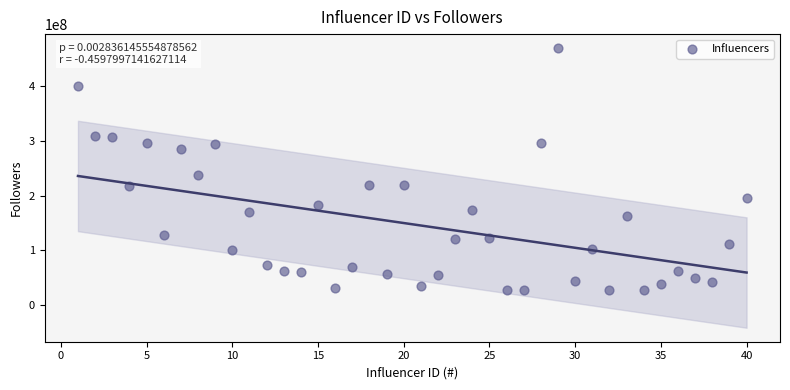

What is the range of Y values (max minus min)?

441700000